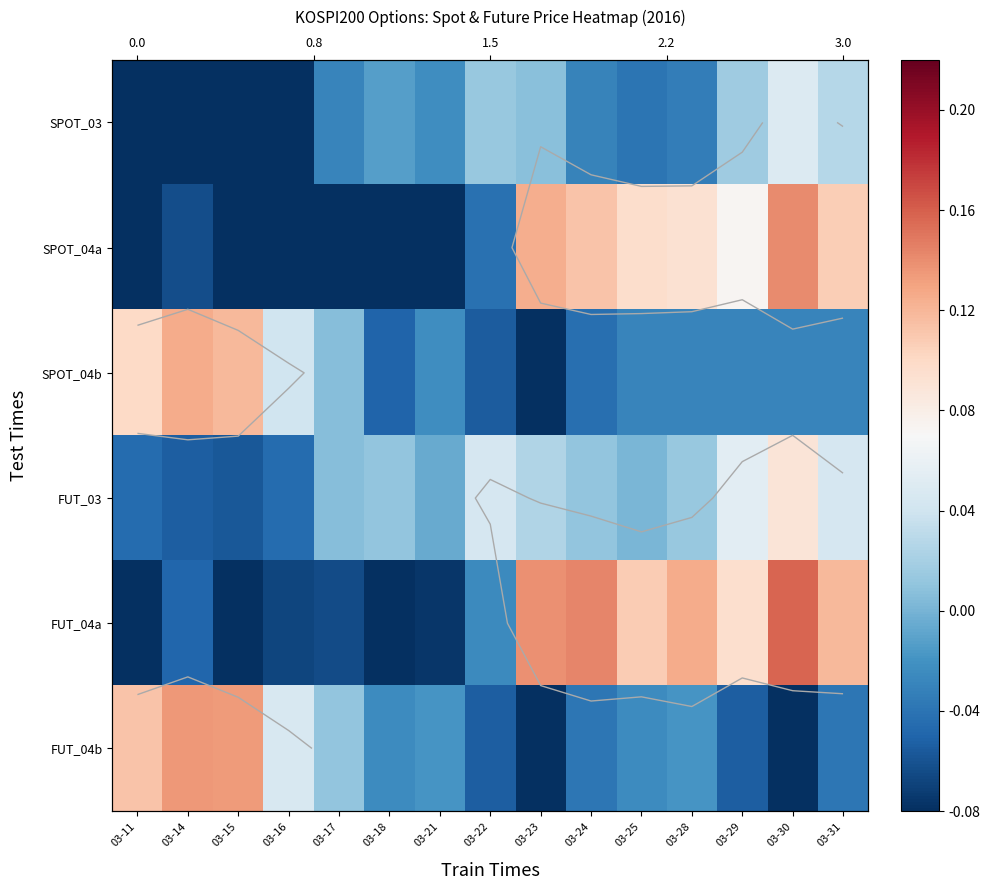

How many positive values does the FUT_03 series have?

10